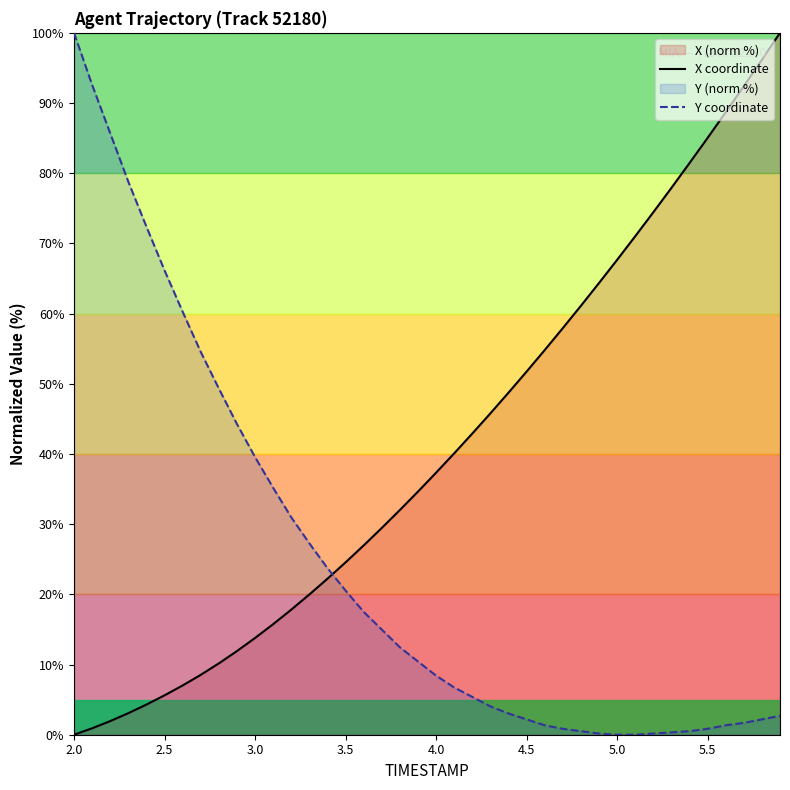

Which category has the highest value in the Y coordinate series?

2.0